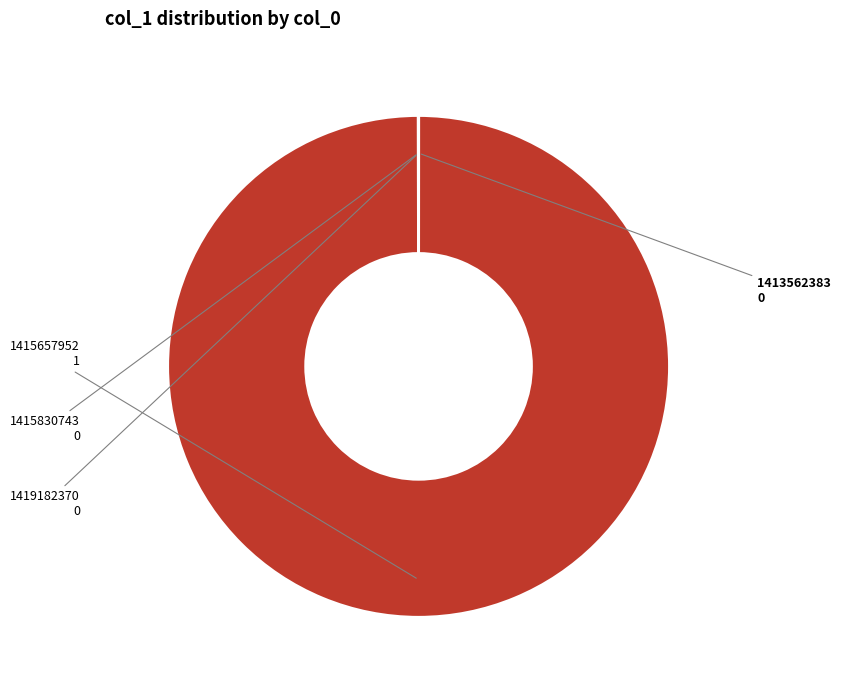

What is the largest slice in the pie chart?

1415657952